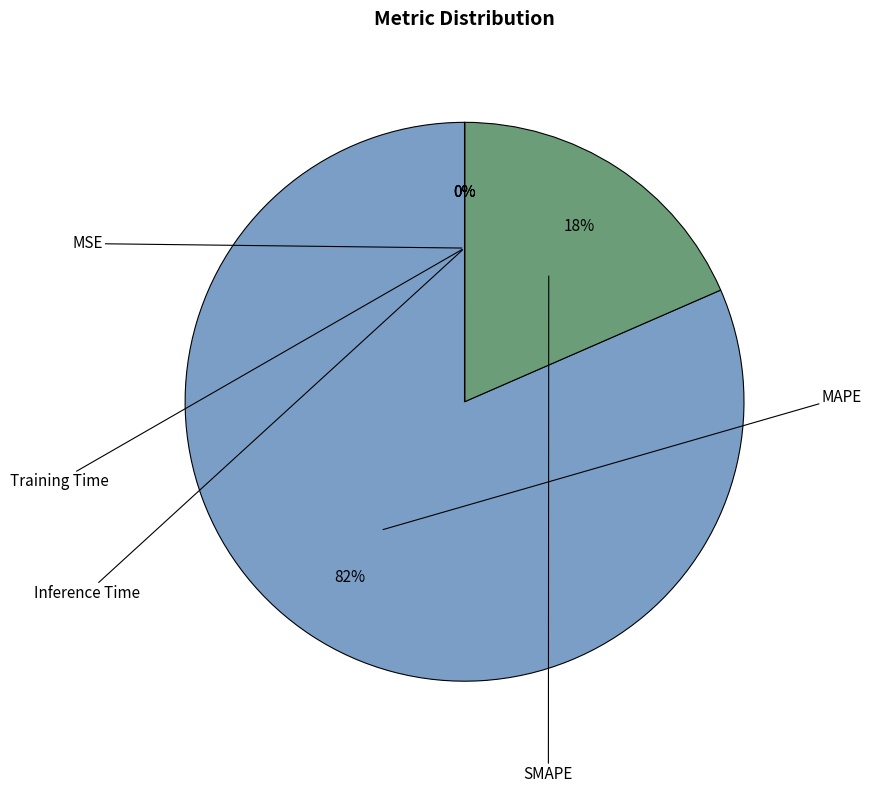

How many slices are in this pie chart?

5